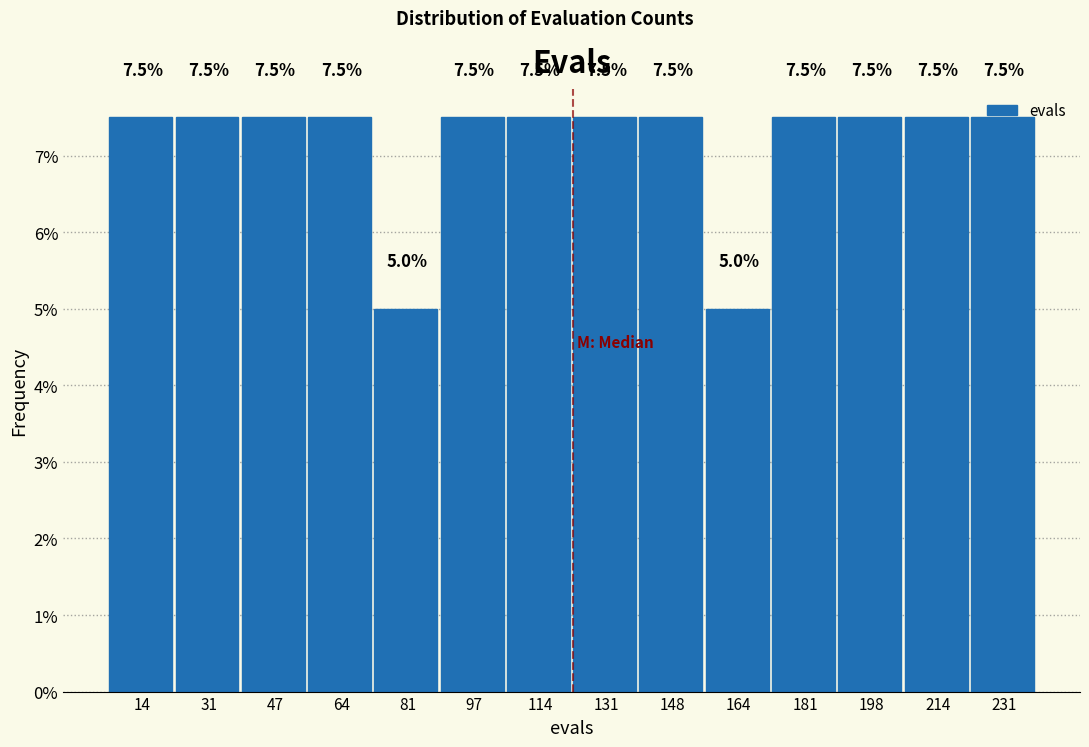

Reading left to right, transcribe this chart: for each bar, give the range it covers on the x-axis and its height. The bar edges are not printed on the chart, so give them approximately, as read against the axis.

6 to 22: 7.5
22 to 40: 7.5
40 to 56: 7.5
56 to 72: 7.5
72 to 90: 5.0
90 to 106: 7.5
106 to 124: 7.5
124 to 140: 7.5
140 to 156: 7.5
156 to 174: 5.0
174 to 190: 7.5
190 to 206: 7.5
206 to 224: 7.5
224 to 240: 7.5